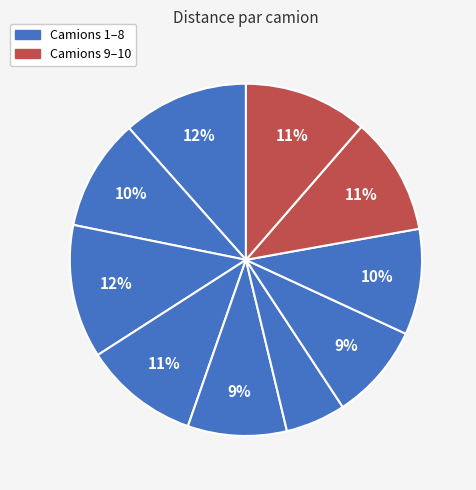

Which category has the biggest portion of the pie?

3